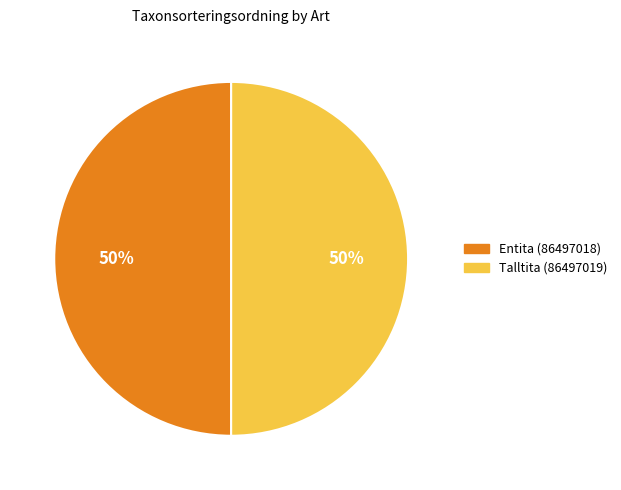

To the nearest percent, what portion does Entita (86497018) represent?

50%